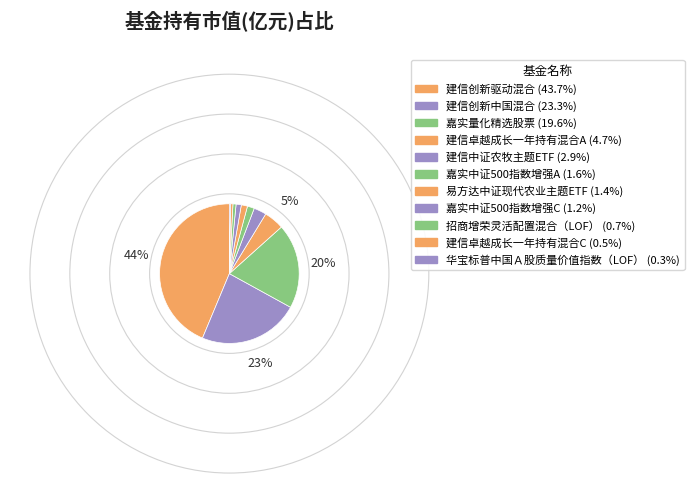

Rank the categories by value from highest to lowest.

建信创新驱动混合, 建信创新中国混合, 嘉实量化精选股票, 建信卓越成长一年持有混合A, 建信中证农牧主题ETF, 嘉实中证500指数增强A, 易方达中证现代农业主题ETF, 嘉实中证500指数增强C, 招商增荣灵活配置混合（LOF）, 建信卓越成长一年持有混合C, 华宝标普中国Ａ股质量价值指数（LOF）